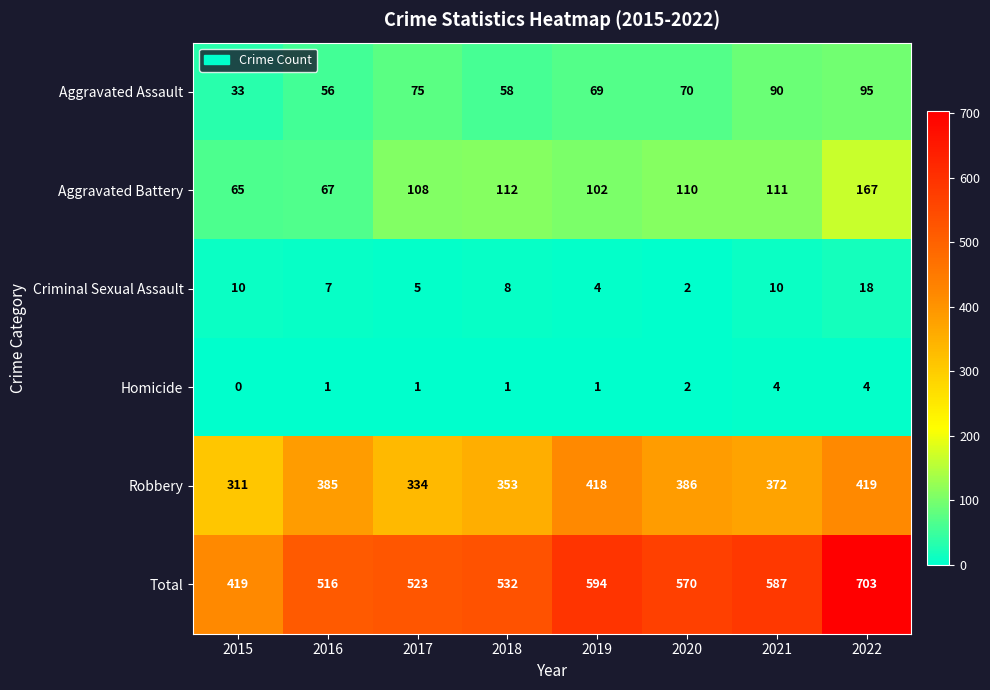

At how many categories does at least one series exceed 341?

8